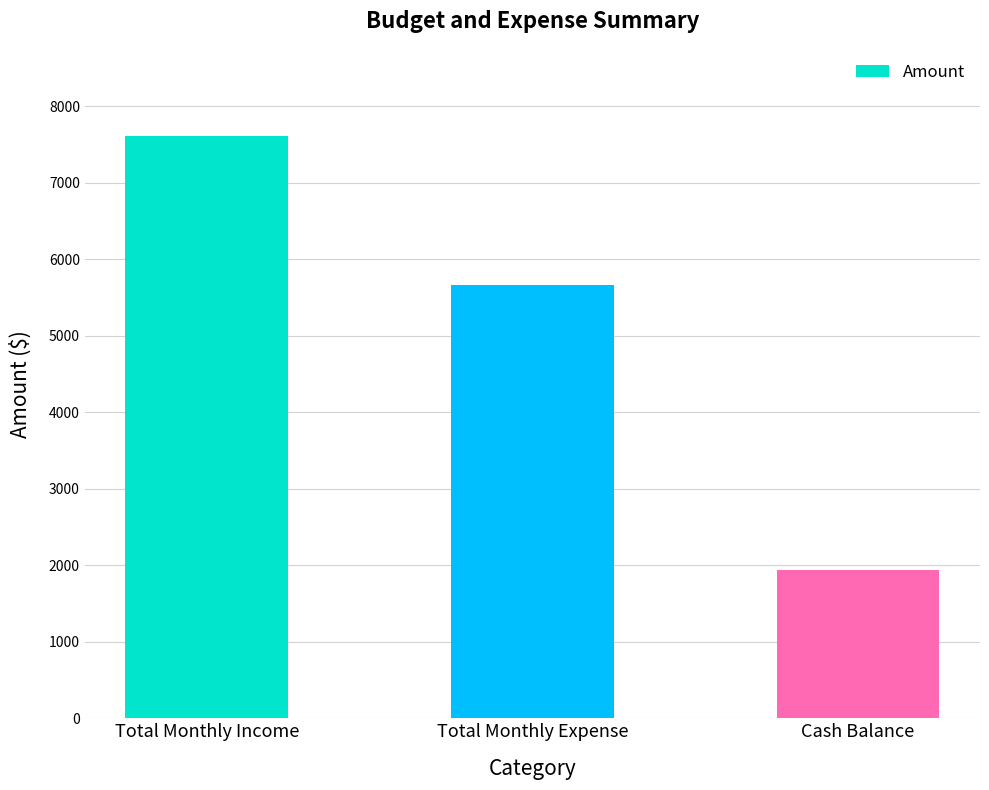

Reading left to right, what are all the values shown in this chart?

Total Monthly Income=7606	Total Monthly Expense=5668	Cash Balance=1938